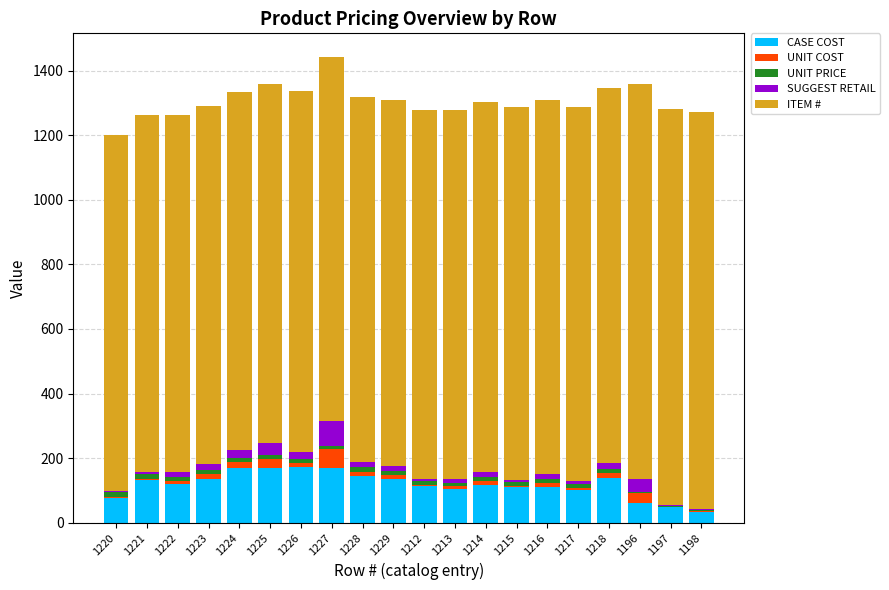

Rank the series at 1196 from lowest to highest value.

UNIT PRICE, UNIT COST, SUGGEST RETAIL, CASE COST, ITEM #